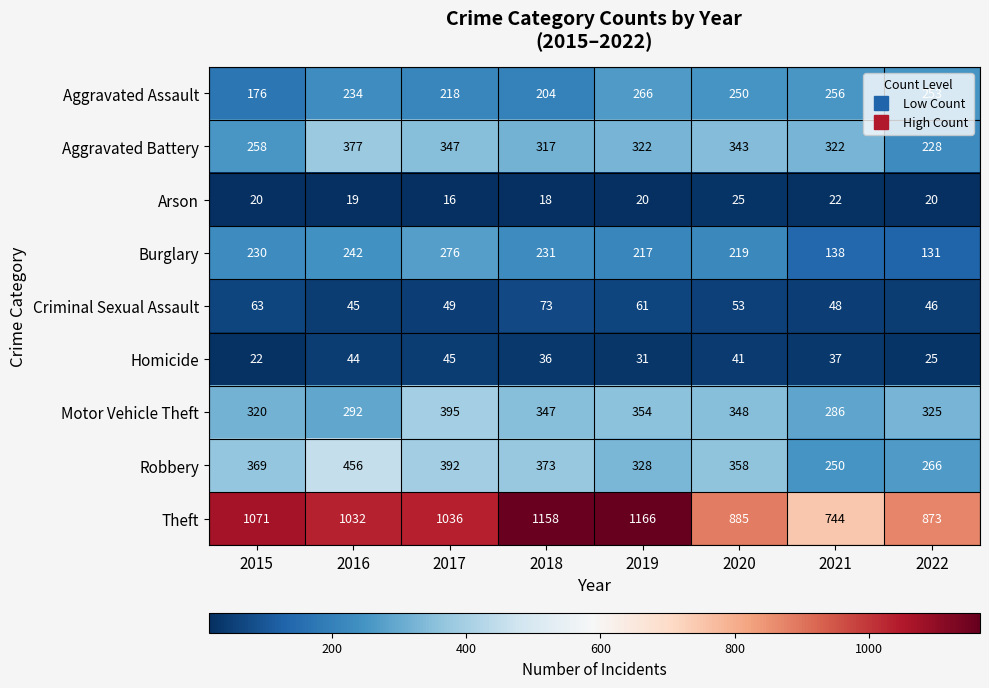

Which series has the widest spread of values?

Theft